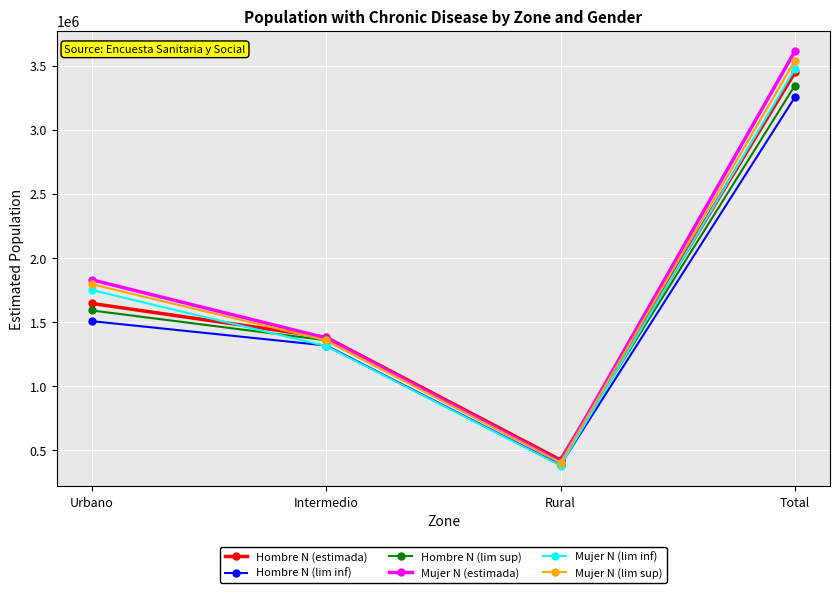

Count the number of categories in the chart.

4